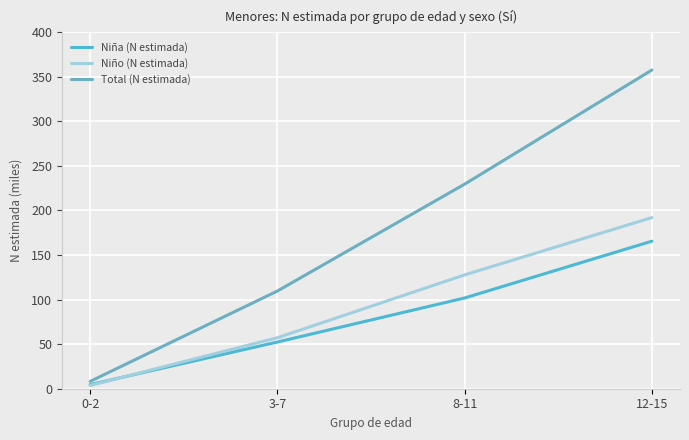

Where does the Niña (N estimada) series first go above 101?

8-11